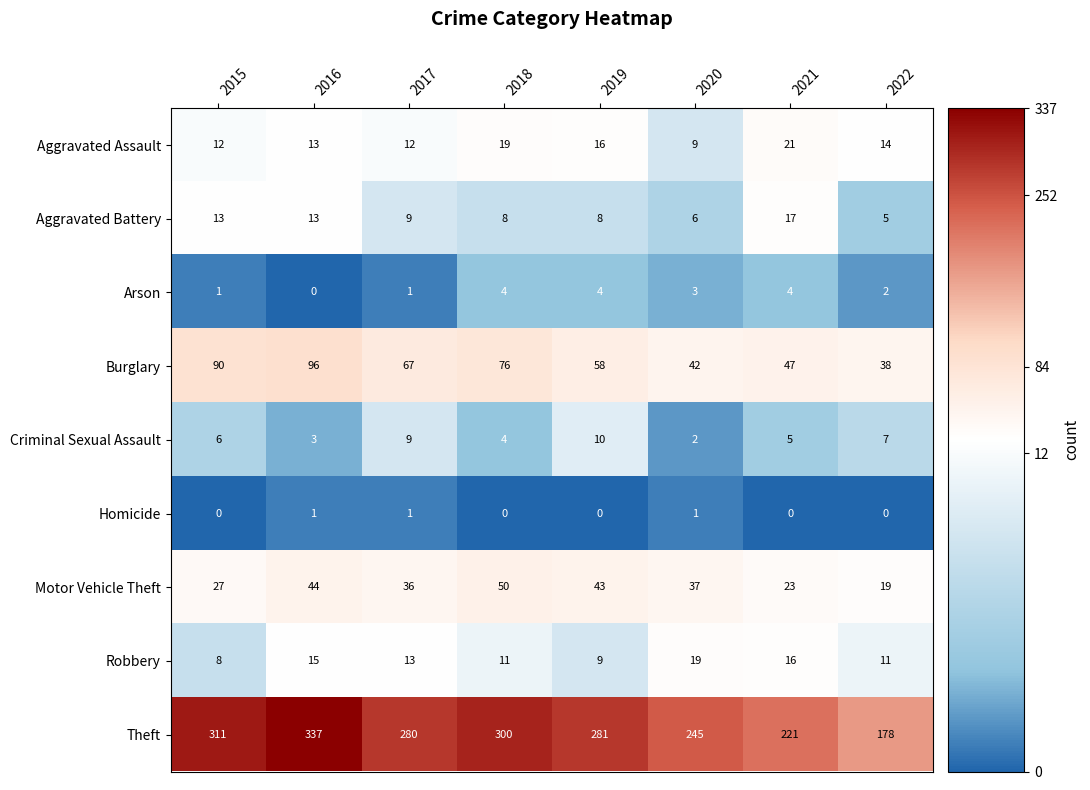

Where does the Motor Vehicle Theft series first go above 37?

2016